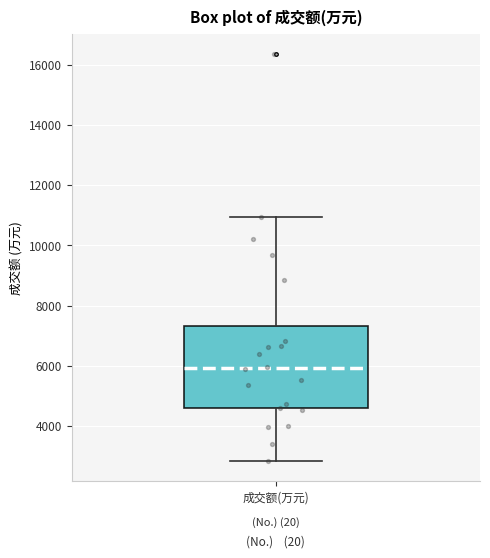

Where does the upper whisker of the box for 成交额(万元) end on the y-axis? The values are not printed on the chart, so give them approximately, as read against the axis.

11000